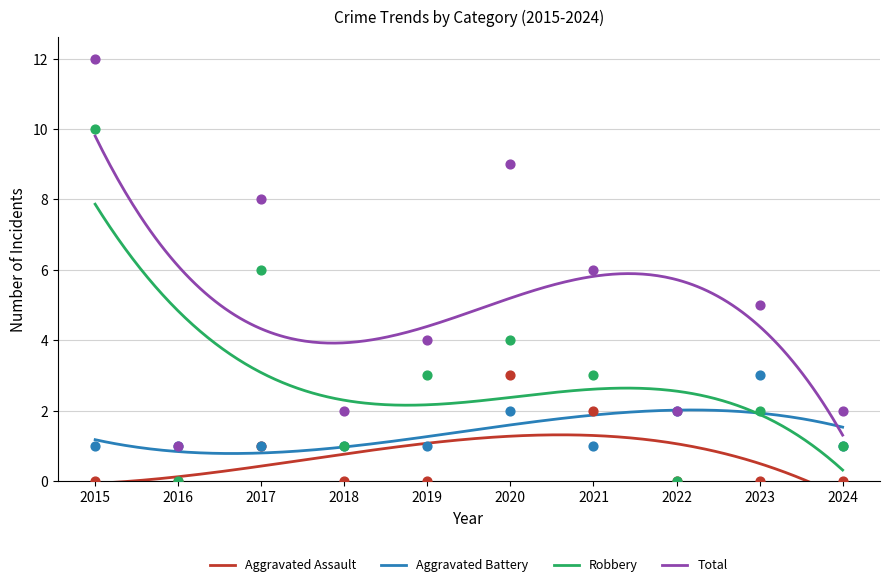

What are all the series names shown in the legend?

Aggravated Assault, Aggravated Battery, Robbery, Total